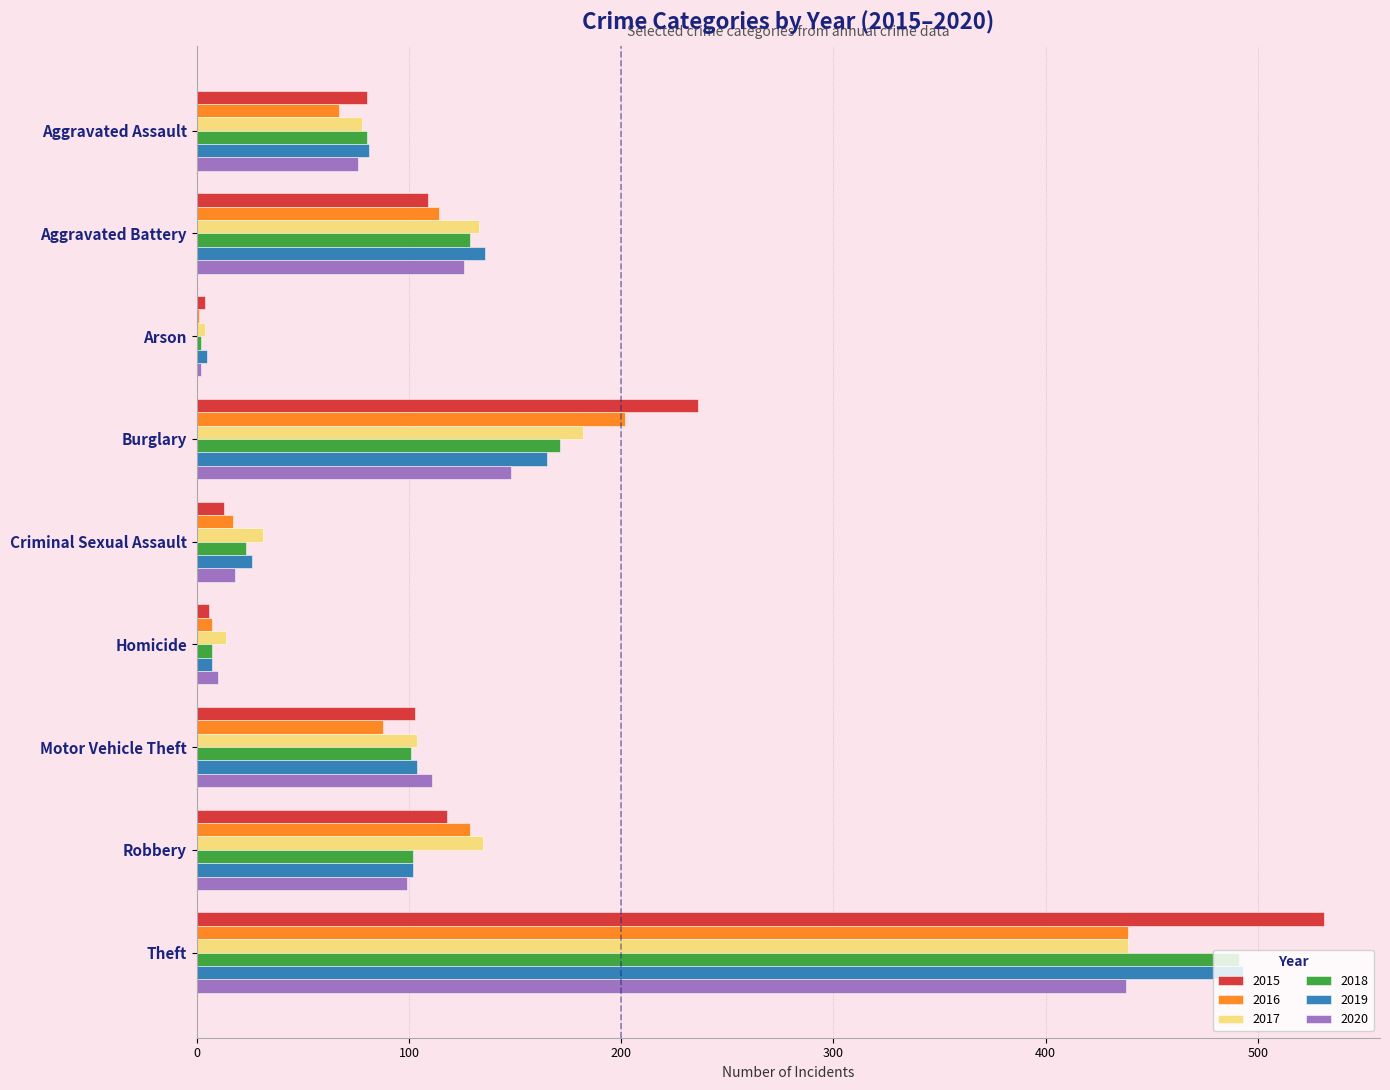

What is the maximum value shown in the chart?

531